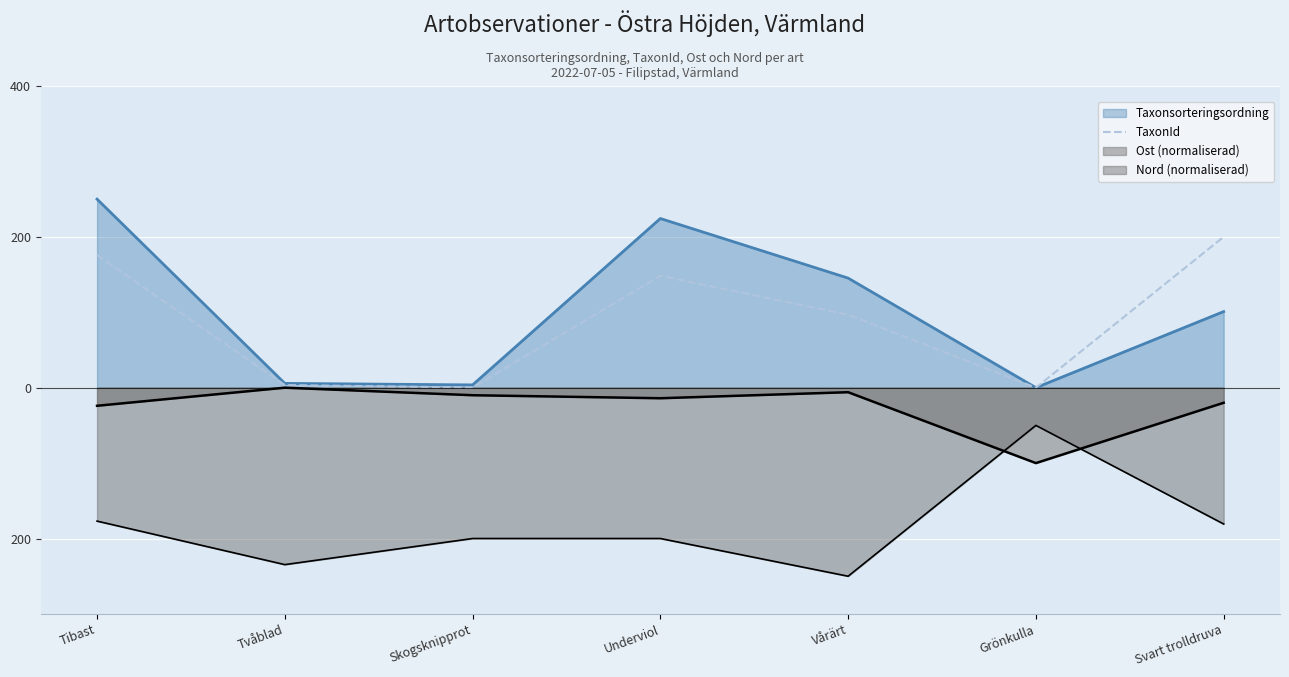

How many points are lower than both their immediate neighbors (excluding endpoints)?

2